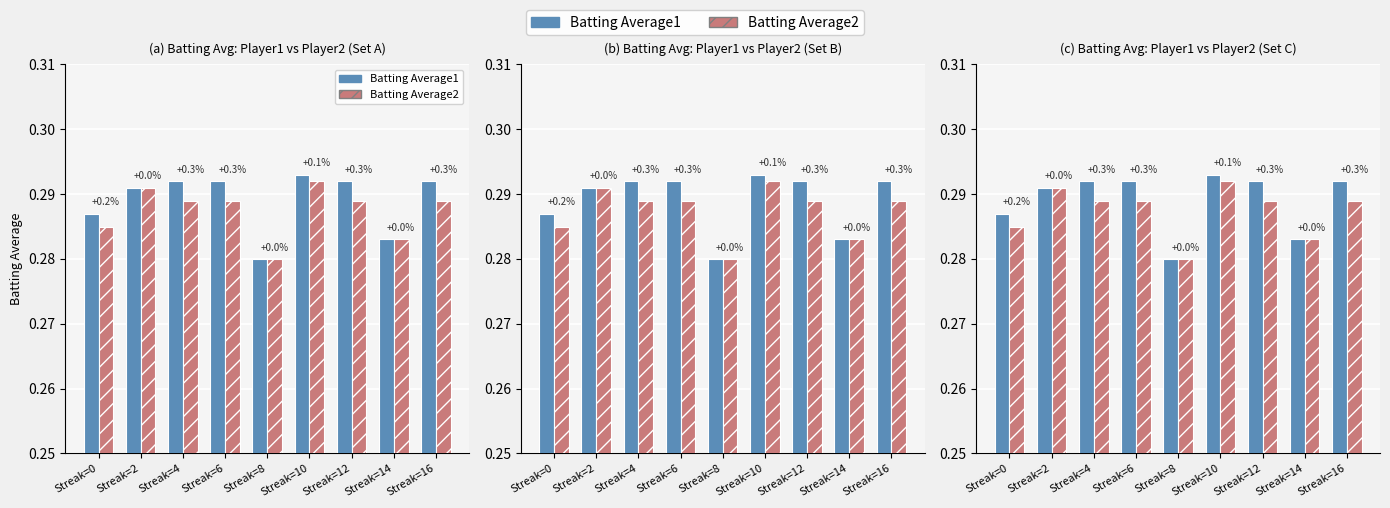

What is the greatest value displayed?

0.3